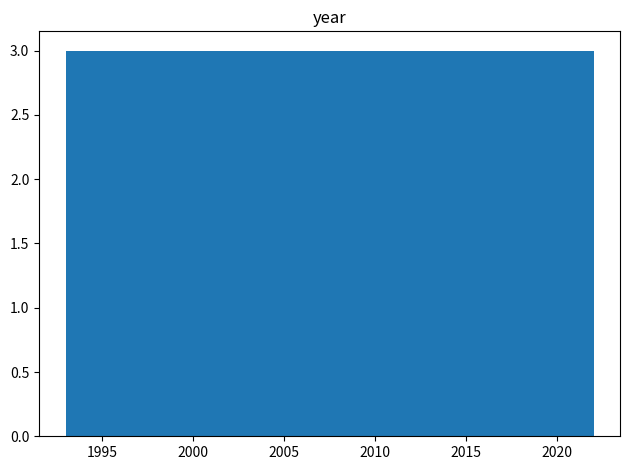

How tall is the bar that spans 2001.7 to 2004.6 on the x-axis? Neither the bar edges nor the heights are printed on the chart, so give them approximately, as read against the axes.

3